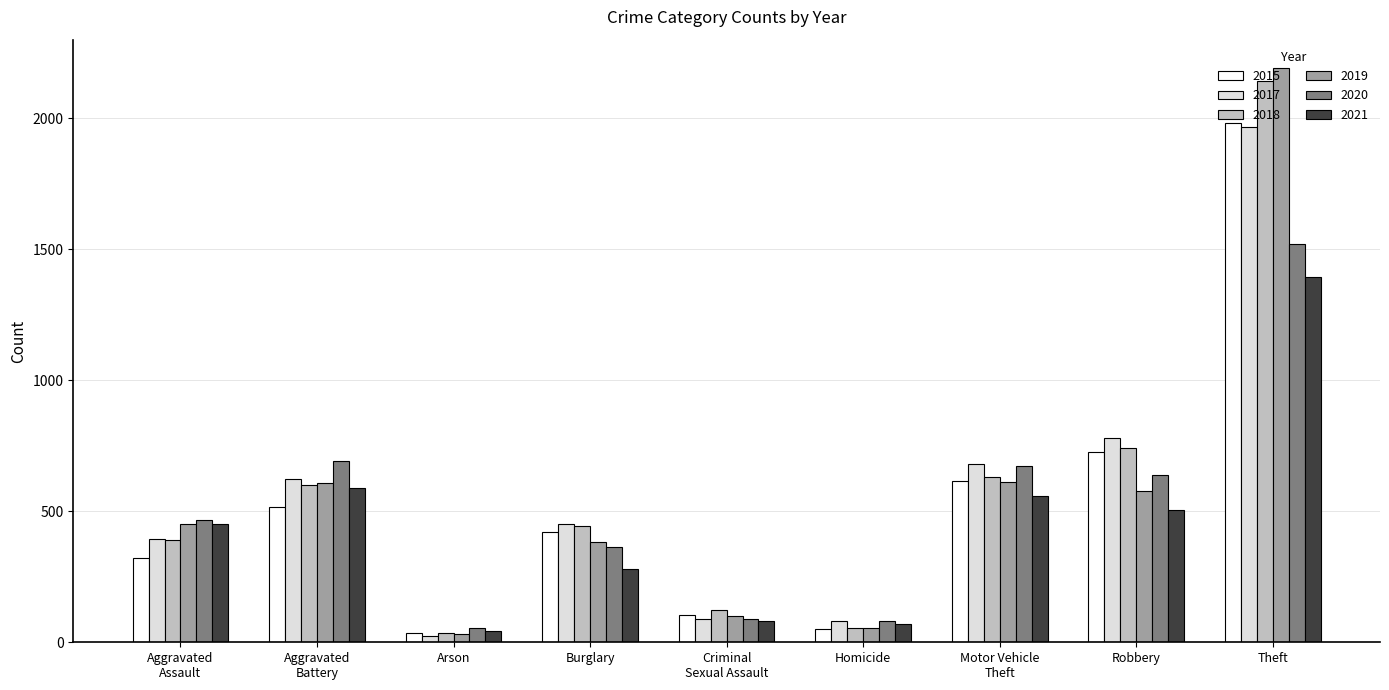

What are all the series names shown in the legend?

2015, 2017, 2018, 2019, 2020, 2021